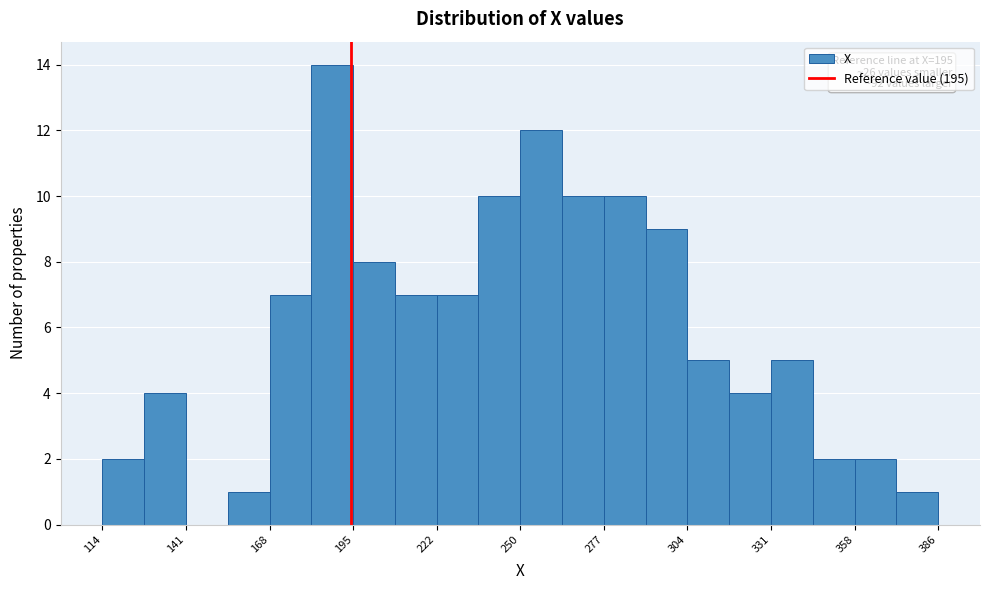

Around what value on the x-axis is the tallest bar? Give the approximate position of its centre, as read against the axis.

190